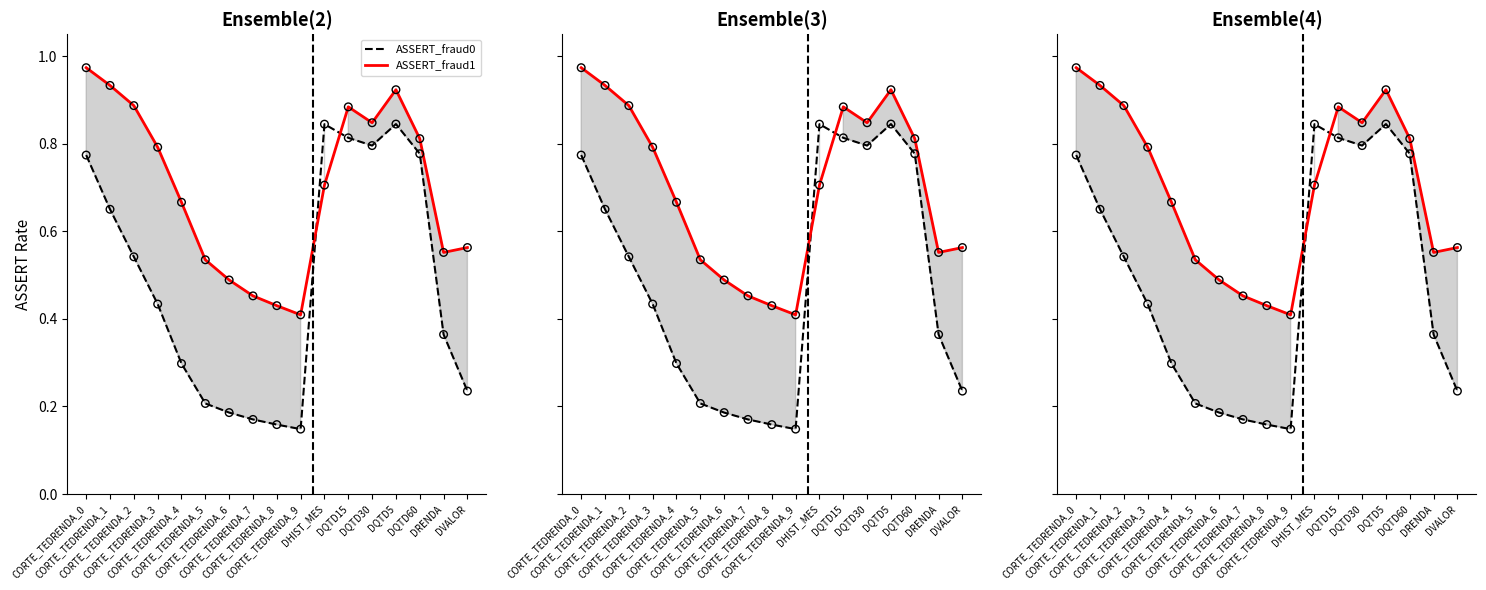

At which category is the sum across all series the highest?

DQTD5